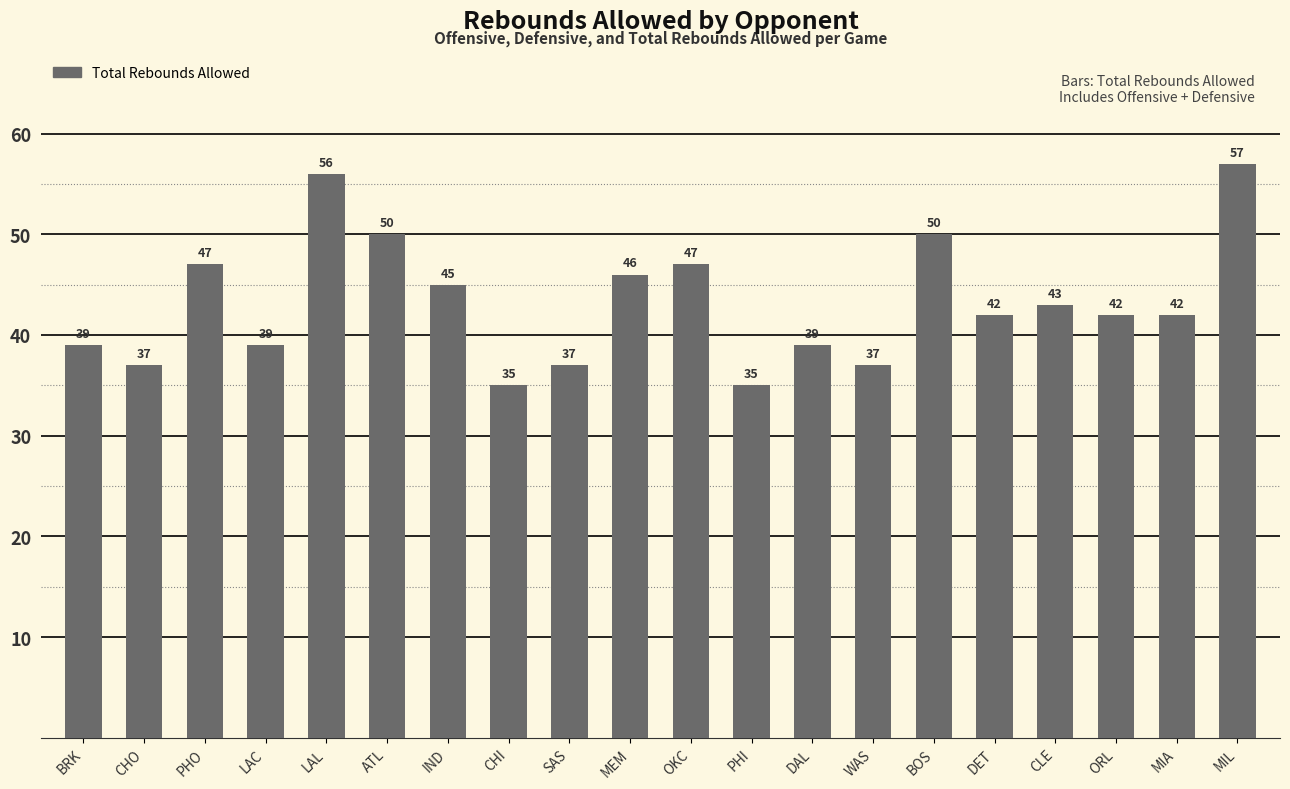

Reading right to left, extract all data points from this chart.

MIL=57	MIA=42	ORL=42	CLE=43	DET=42	BOS=50	WAS=37	DAL=39	PHI=35	OKC=47	MEM=46	SAS=37	CHI=35	IND=45	ATL=50	LAL=56	LAC=39	PHO=47	CHO=37	BRK=39